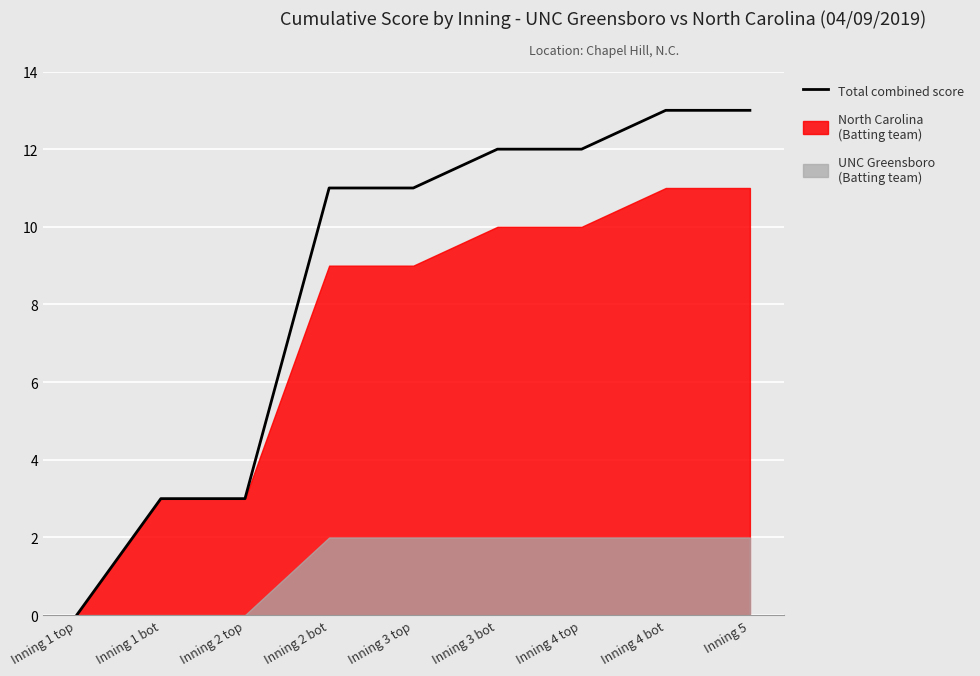

What is the value of the 6th point from the left?

12